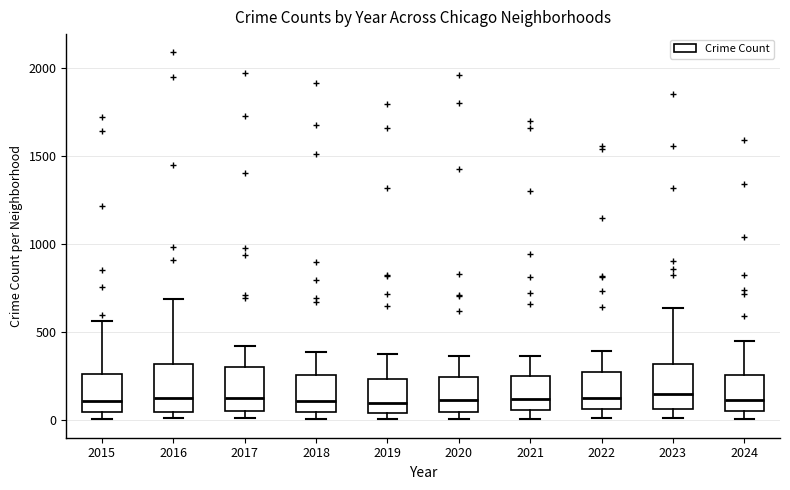

Reading left to right, read every box against the y-axis: the position of its median line, the range the box covers, and the ends of its whiskers. The values are not printed on the chart, so give them approximately, as read against the axis.

2015: median 100, box 50 to 250, whiskers 0 to 550
2016: median 150, box 50 to 300, whiskers 0 to 700
2017: median 100, box 50 to 300, whiskers 0 to 400
2018: median 100, box 50 to 250, whiskers 0 to 400
2019: median 100, box 50 to 250, whiskers 0 to 400
2020: median 100, box 50 to 250, whiskers 0 to 350
2021: median 100, box 50 to 250, whiskers 0 to 350
2022: median 100, box 50 to 250, whiskers 0 to 400
2023: median 150, box 50 to 300, whiskers 0 to 650
2024: median 100, box 50 to 250, whiskers 0 to 450